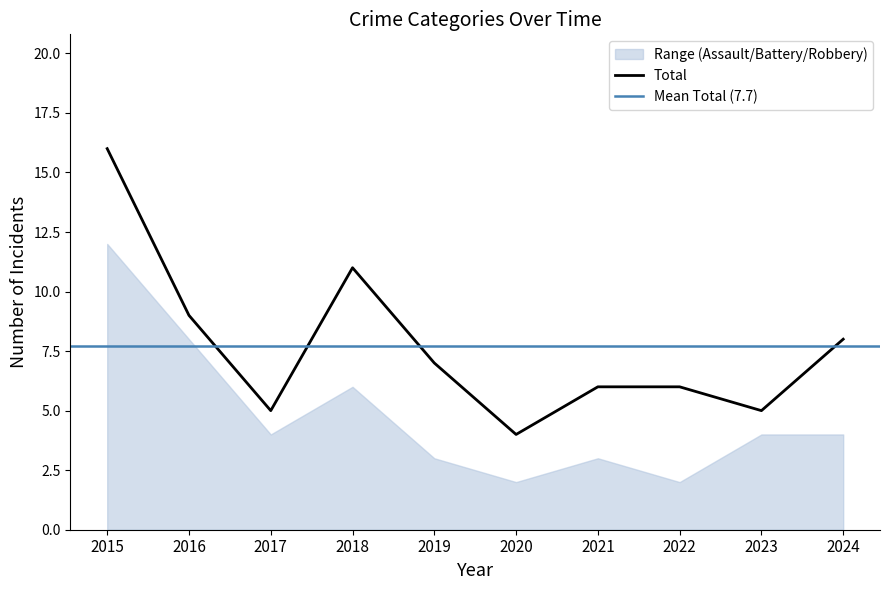

Is it true that Total equals 9 at 2022?

False